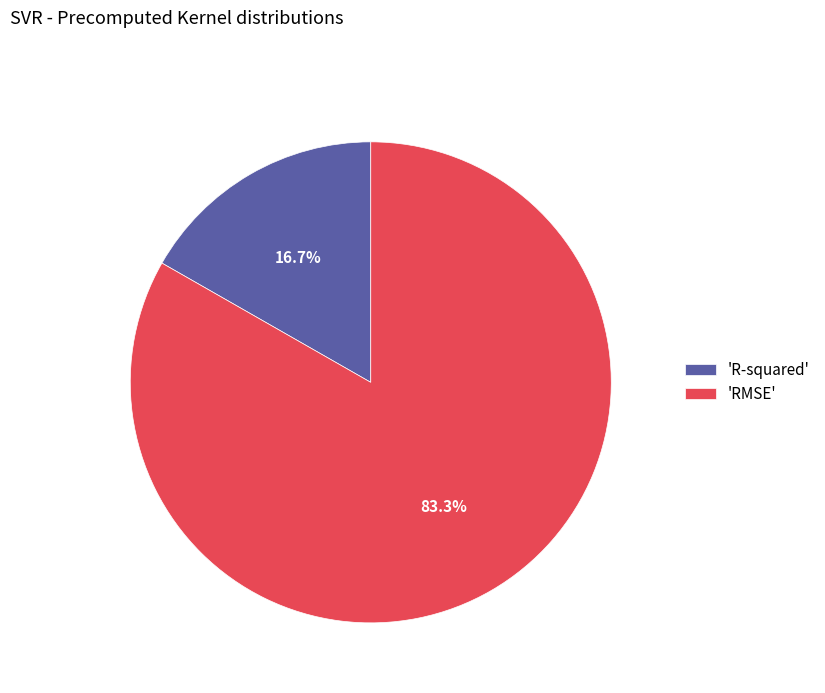

Which category accounts for the majority?

'RMSE'